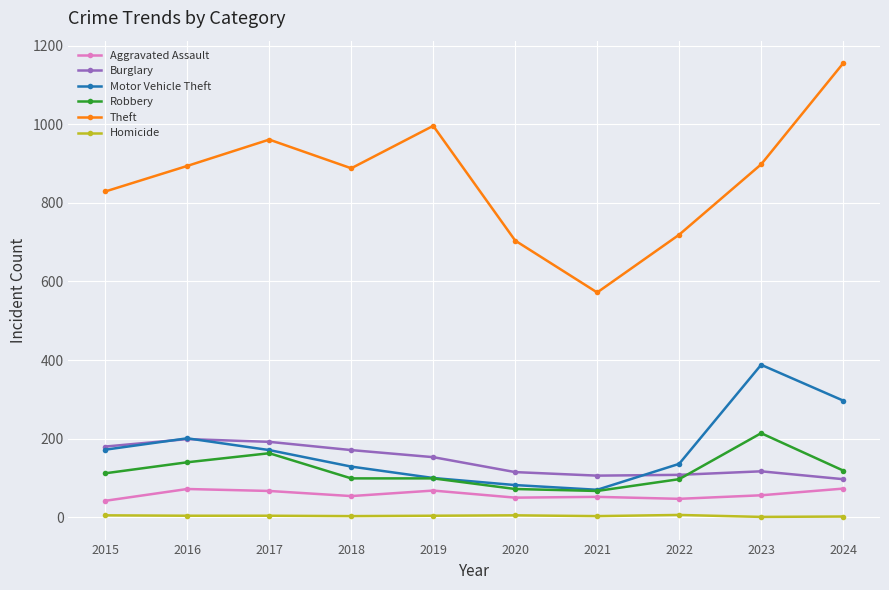

After their last crossing, which series has the higher values: Burglary or Motor Vehicle Theft?

Motor Vehicle Theft